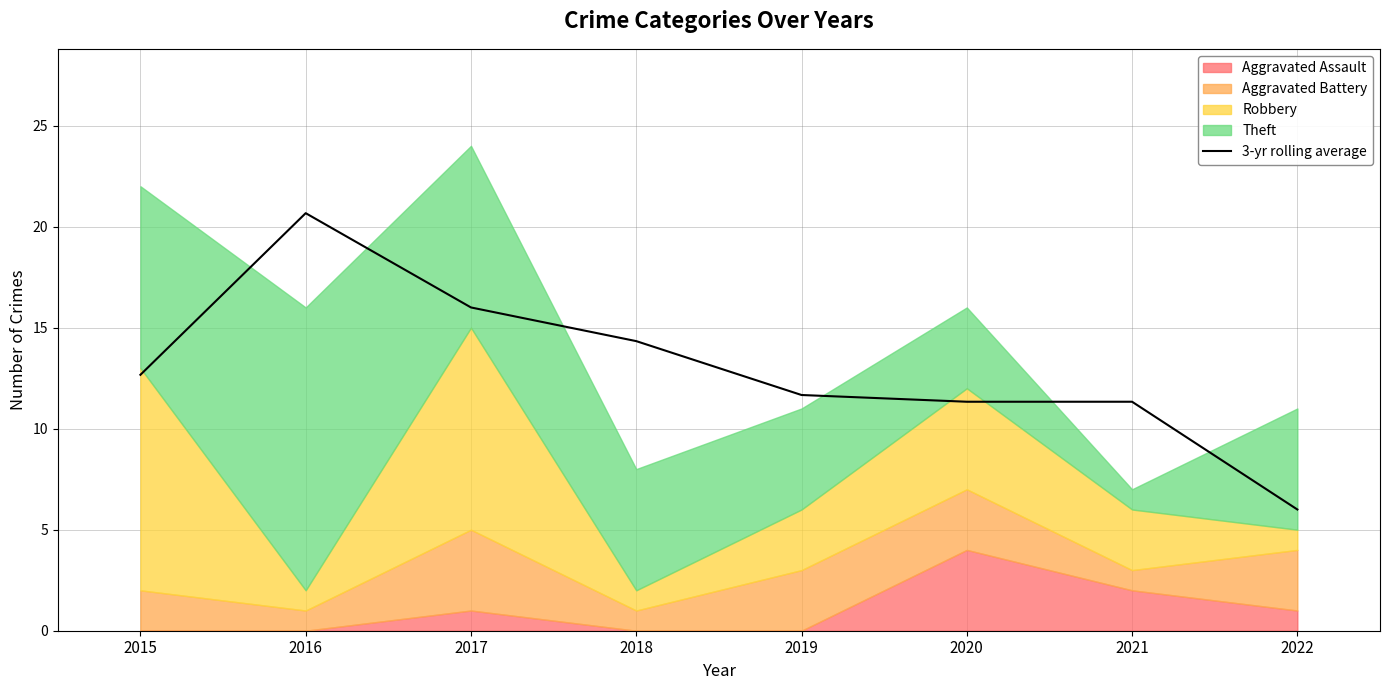

Reading left to right, extract all data points from this chart.

2015=12.7	2016=20.7	2017=16.0	2018=14.3	2019=11.7	2020=11.3	2021=11.3	2022=6.0